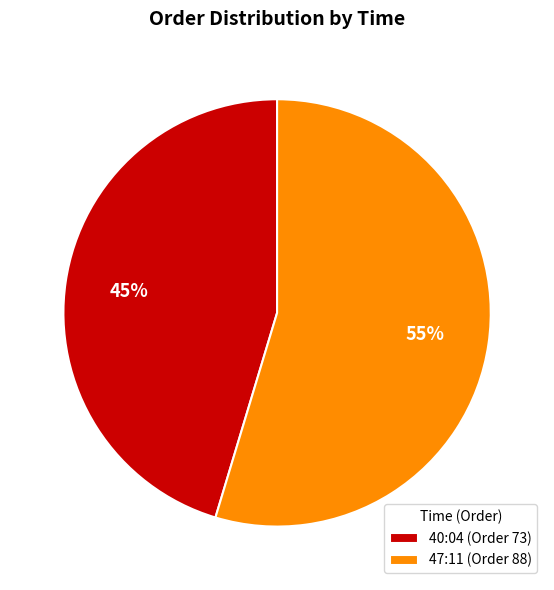

The 47:11 slice represents 55% of the pie. True or false?

True